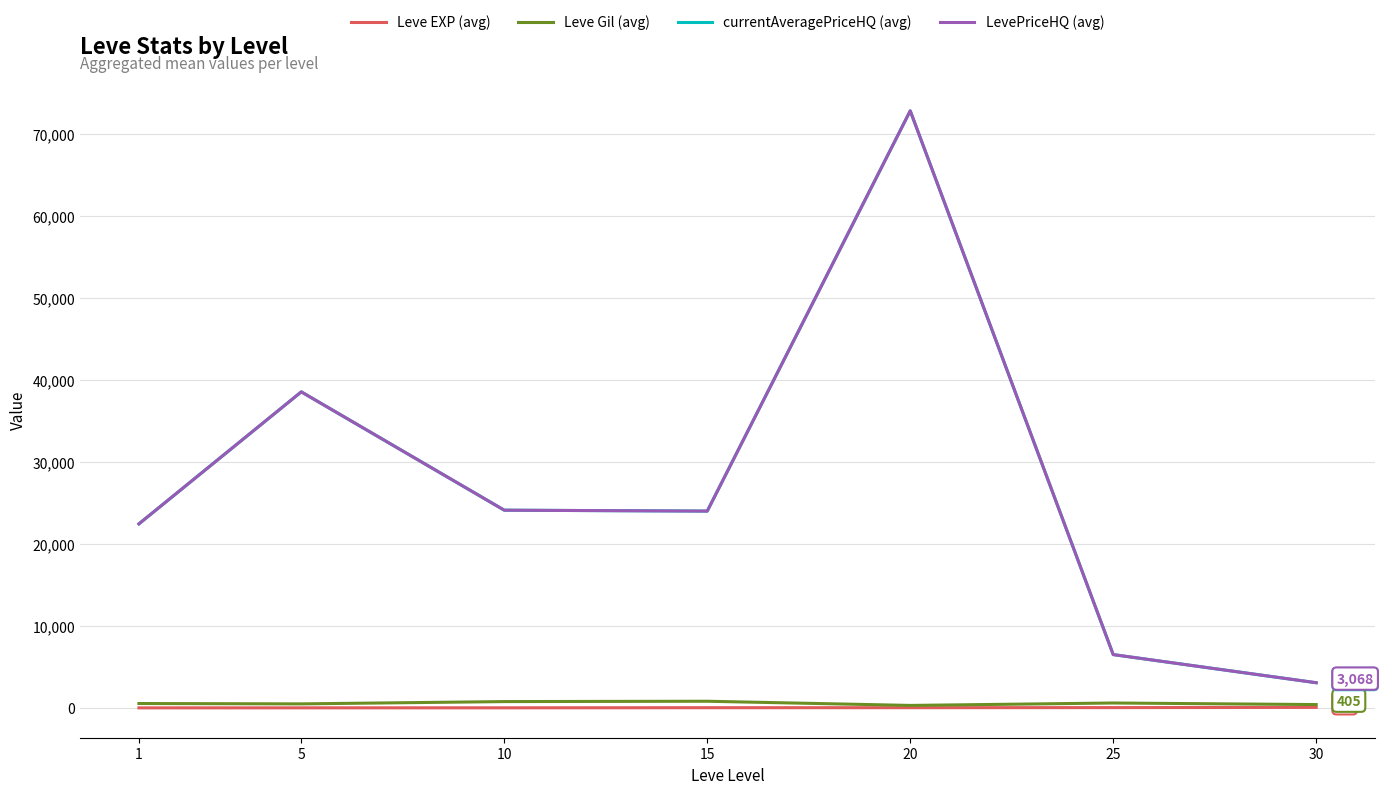

Between 15 and 1, which is larger?

15